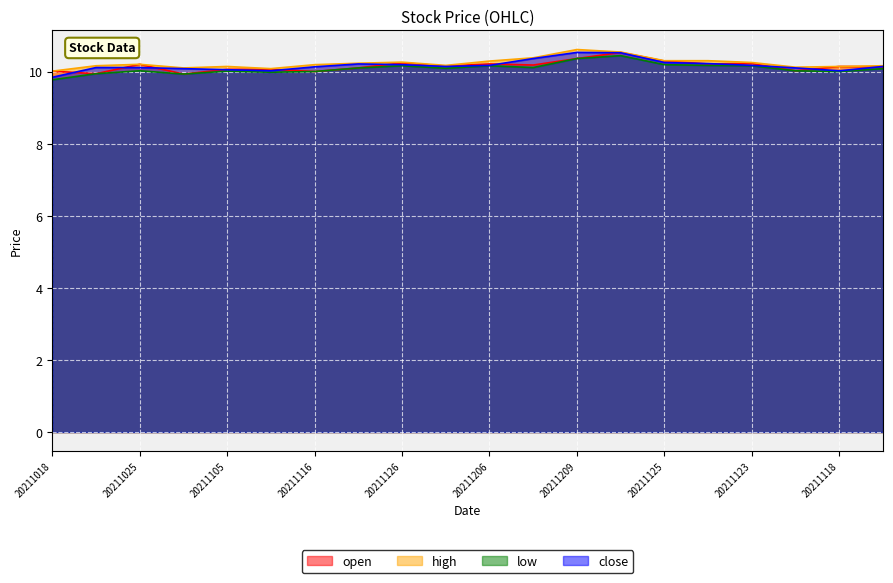

Is it true that close equals 4.1 at 20211116?

False